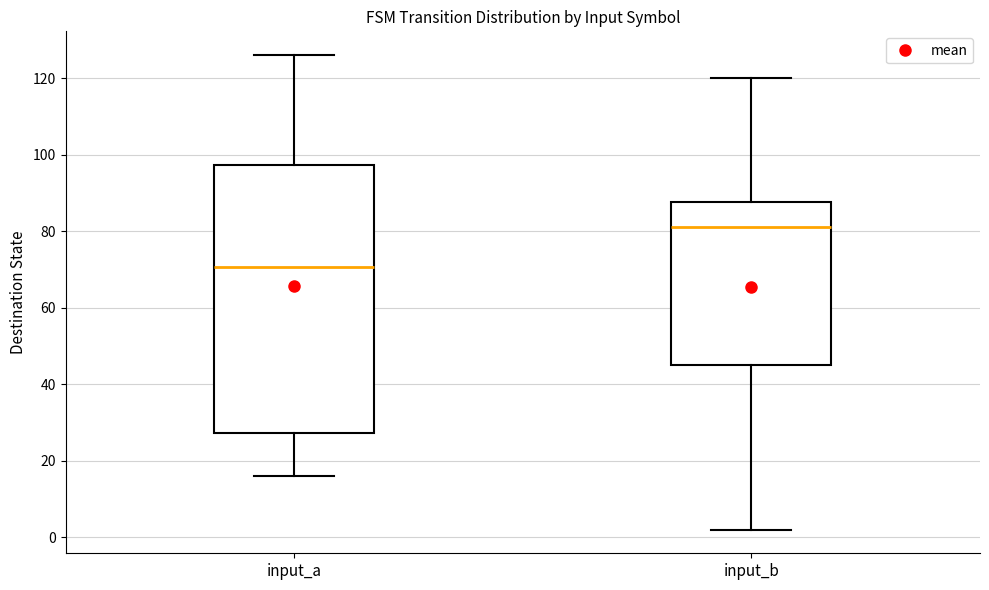

Which box has the lowest median line?

input_a